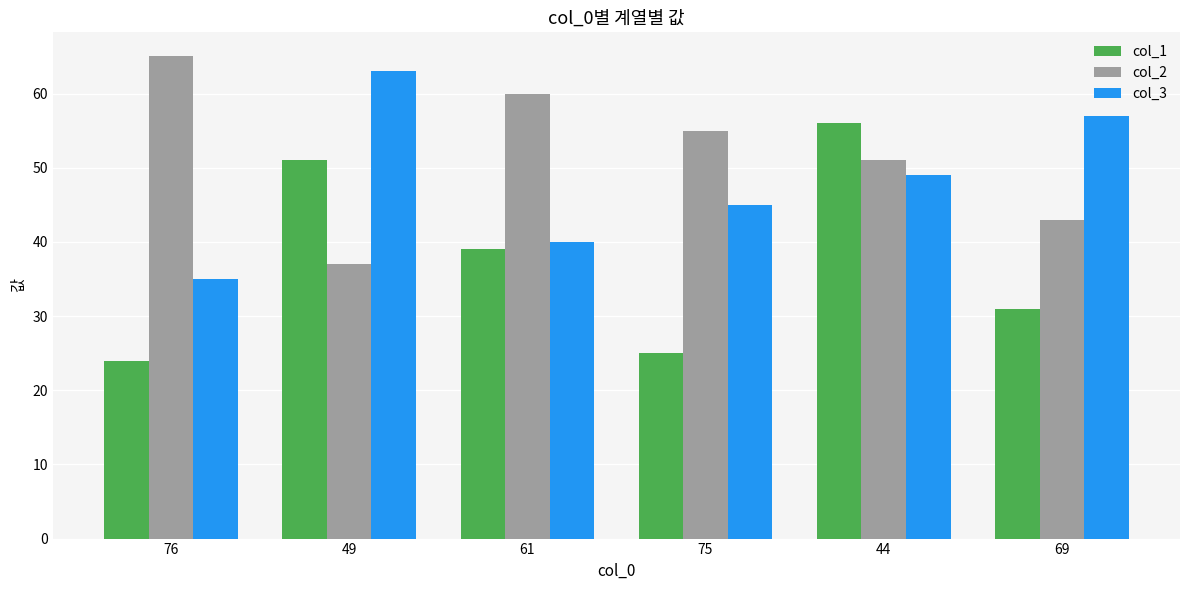

The col_2 series shows 43 at 69. True or false?

True